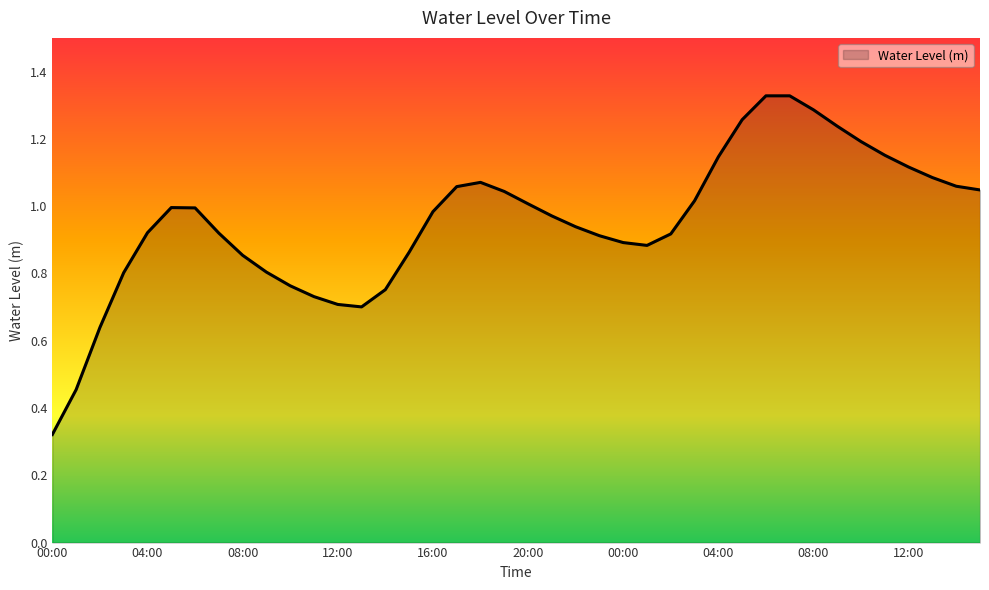

How many points are lower than both their immediate neighbors (excluding endpoints)?

2